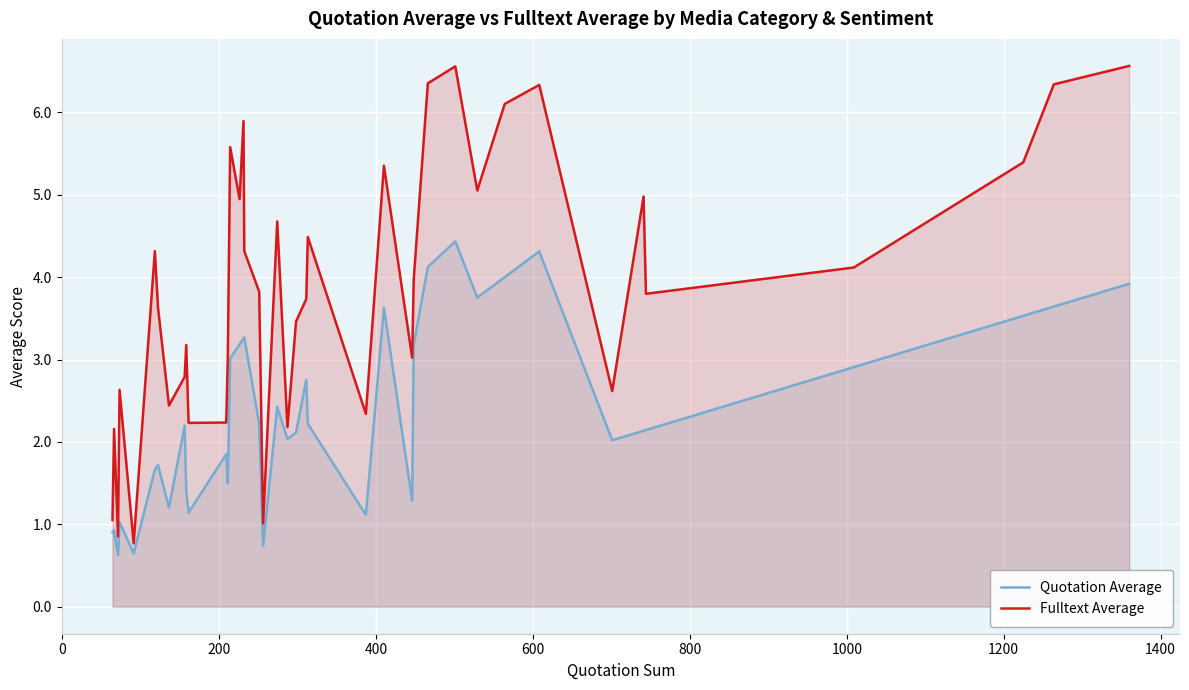

What is the lowest value of the Quotation Average series?

0.6